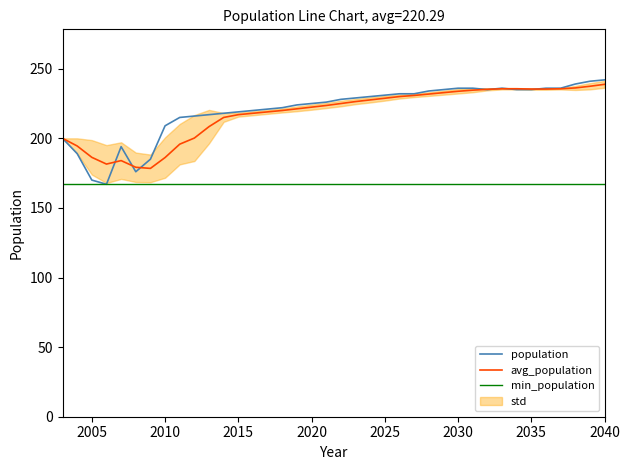

What is the highest value of the population series?

242.0